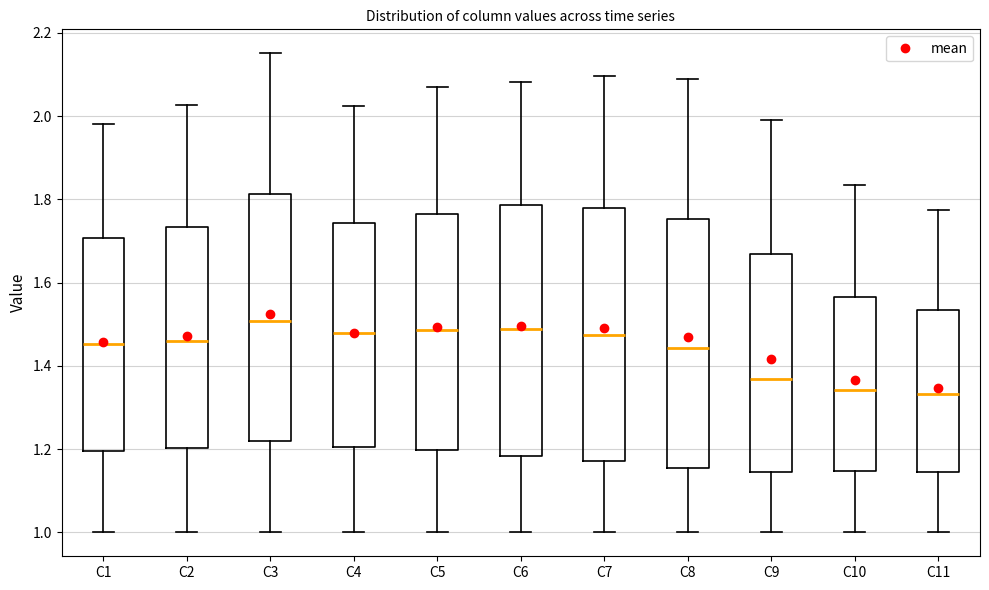

Reading left to right, transcribe this box plot: for each box, give where its median line is, the range the box spans, and where its two whiskers end, as read against the y-axis. The values are not printed on the chart, so give them approximately, as read against the axis.

C1: median 1.46, box 1.20 to 1.70, whiskers 1.00 to 1.98
C2: median 1.46, box 1.20 to 1.74, whiskers 1.00 to 2.02
C3: median 1.50, box 1.22 to 1.82, whiskers 1.00 to 2.16
C4: median 1.48, box 1.20 to 1.74, whiskers 1.00 to 2.02
C5: median 1.48, box 1.20 to 1.76, whiskers 1.00 to 2.06
C6: median 1.48, box 1.18 to 1.78, whiskers 1.00 to 2.08
C7: median 1.48, box 1.18 to 1.78, whiskers 1.00 to 2.10
C8: median 1.44, box 1.16 to 1.76, whiskers 1.00 to 2.08
C9: median 1.36, box 1.14 to 1.66, whiskers 1.00 to 2.00
C10: median 1.34, box 1.14 to 1.56, whiskers 1.00 to 1.84
C11: median 1.34, box 1.14 to 1.54, whiskers 1.00 to 1.78